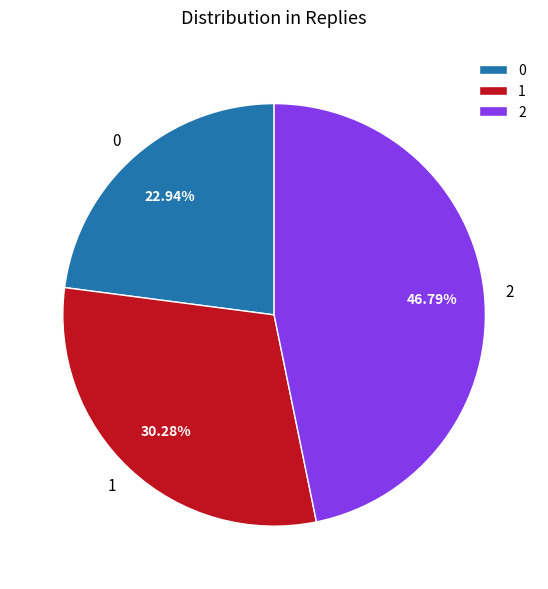

Between 0 and 2, which is larger?

2